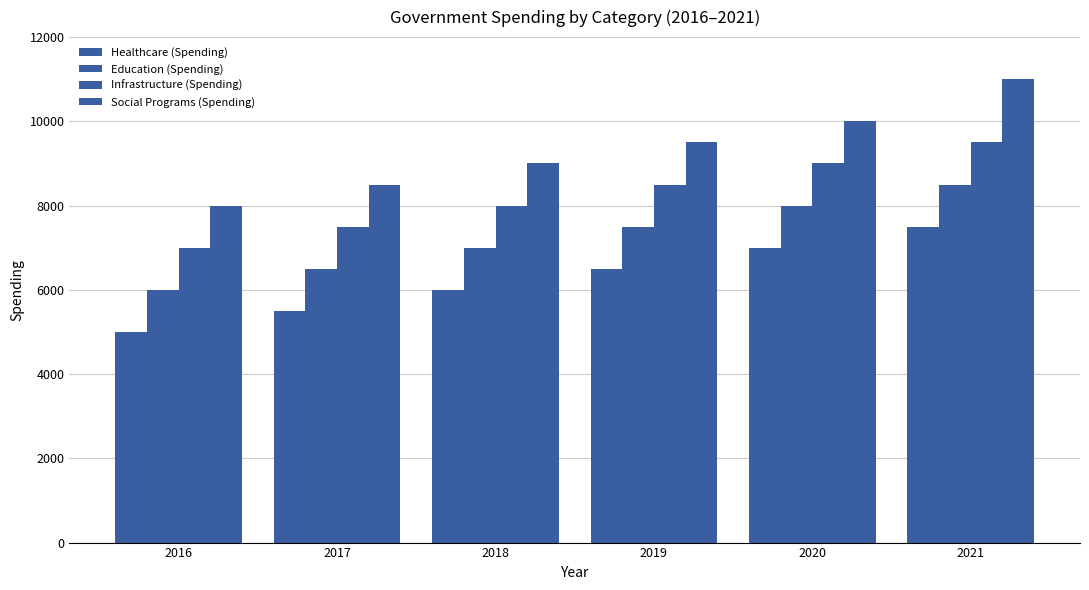

How many series are shown in this chart?

4